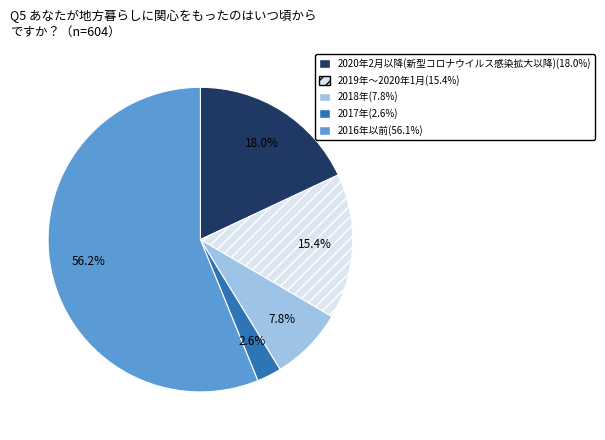

To the nearest percent, what is the average slice percentage?

20%